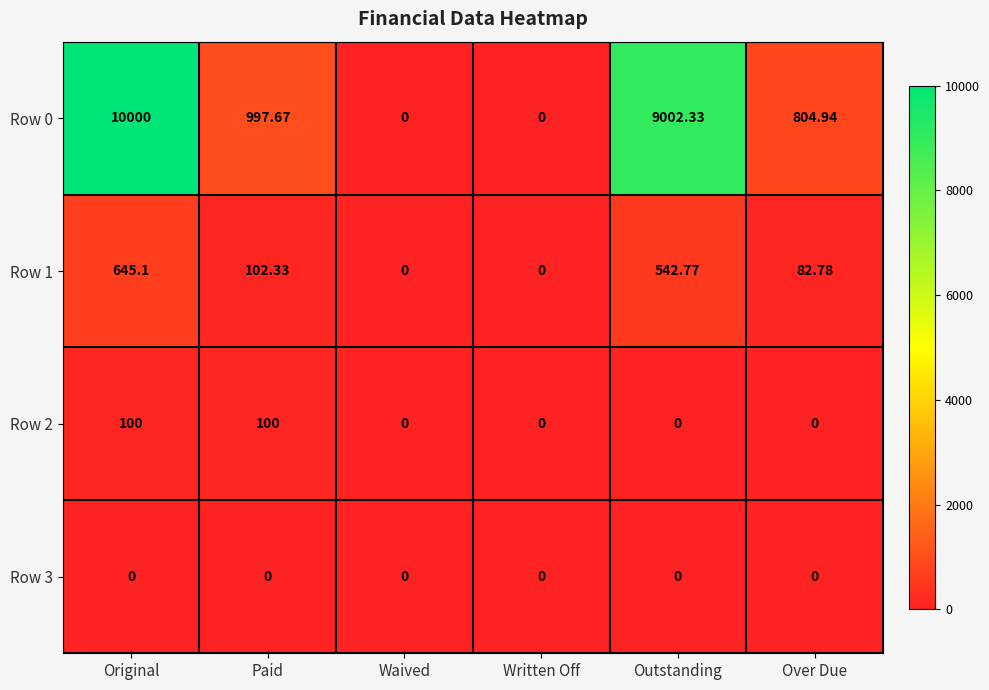

List the series in order of their peak value, highest first.

Row 0, Row 1, Row 2, Row 3